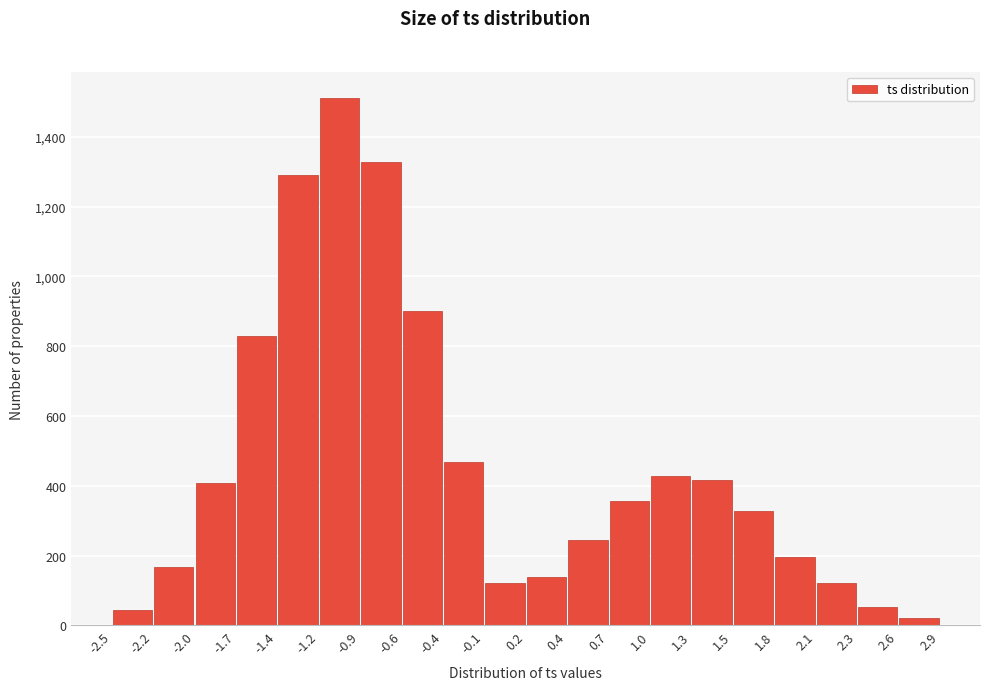

Reading left to right, list every bar in this chart as the range it spans on the x-axis followed by its height. The values are not printed on the chart, so give them approximately, as read against the axis.

-2.5 to -2.2: 40
-2.2 to -2.0: 160
-2.0 to -1.7: 400
-1.7 to -1.4: 820
-1.4 to -1.2: 1300
-1.2 to -0.9: 1520
-0.9 to -0.6: 1320
-0.6 to -0.4: 900
-0.4 to -0.1: 460
-0.1 to 0.2: 120
0.2 to 0.4: 140
0.4 to 0.7: 240
0.7 to 1.0: 360
1.0 to 1.3: 420
1.3 to 1.5: 420
1.5 to 1.8: 320
1.8 to 2.1: 200
2.1 to 2.3: 120
2.3 to 2.6: 60
2.6 to 2.9: 20